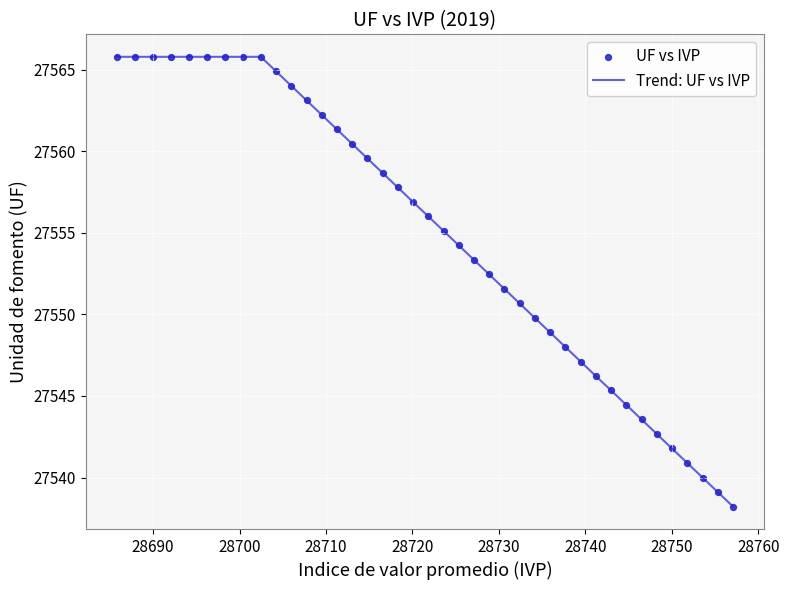

What is the difference between the maximum and minimum values?

27.6